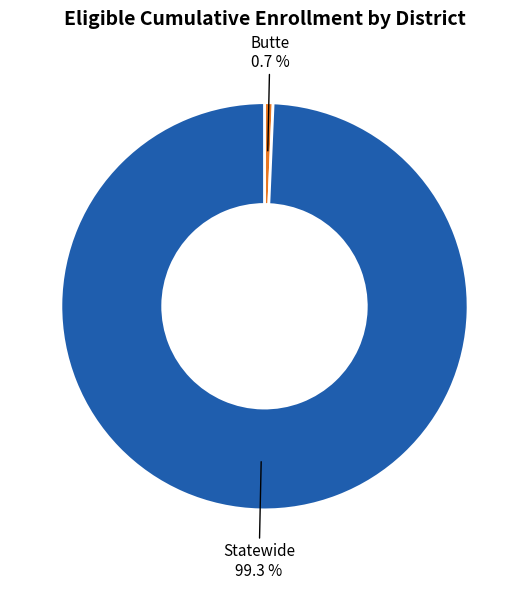

What is the ratio of the value at Statewide to the value at Butte?

146.5